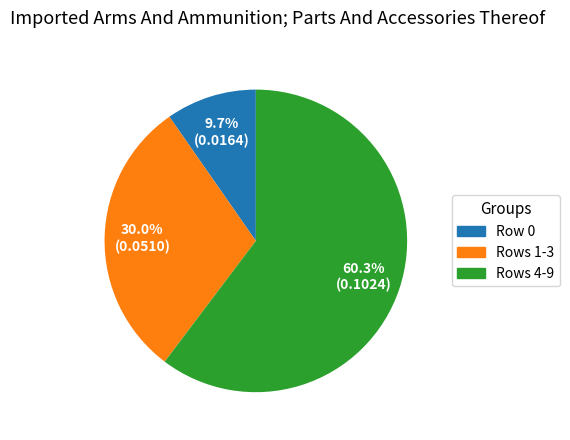

Which slice is the largest?

Rows 4-9